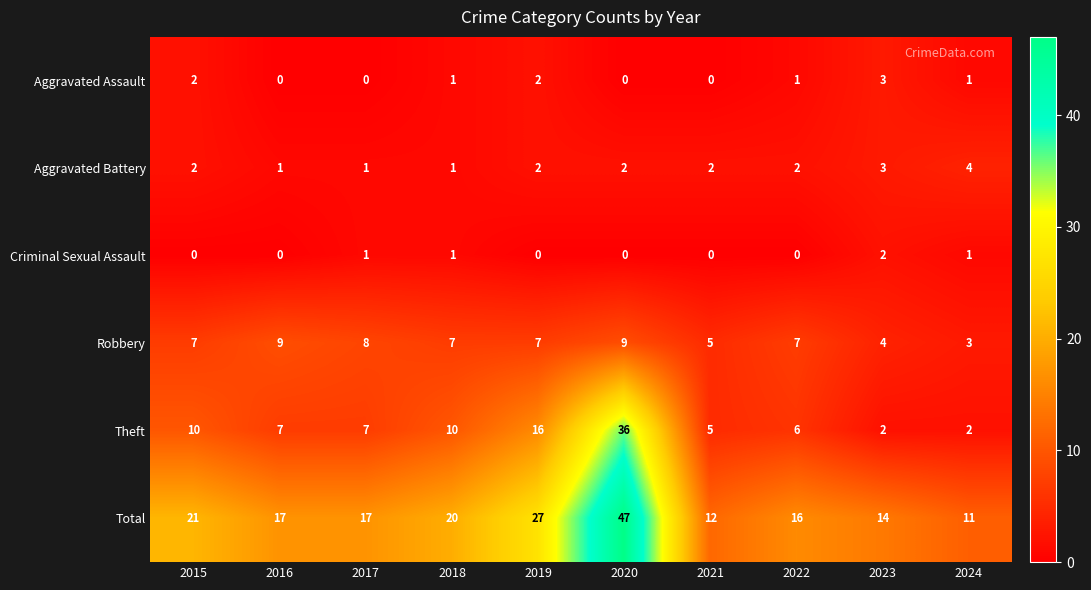

Which category has the highest value across all series?

2020